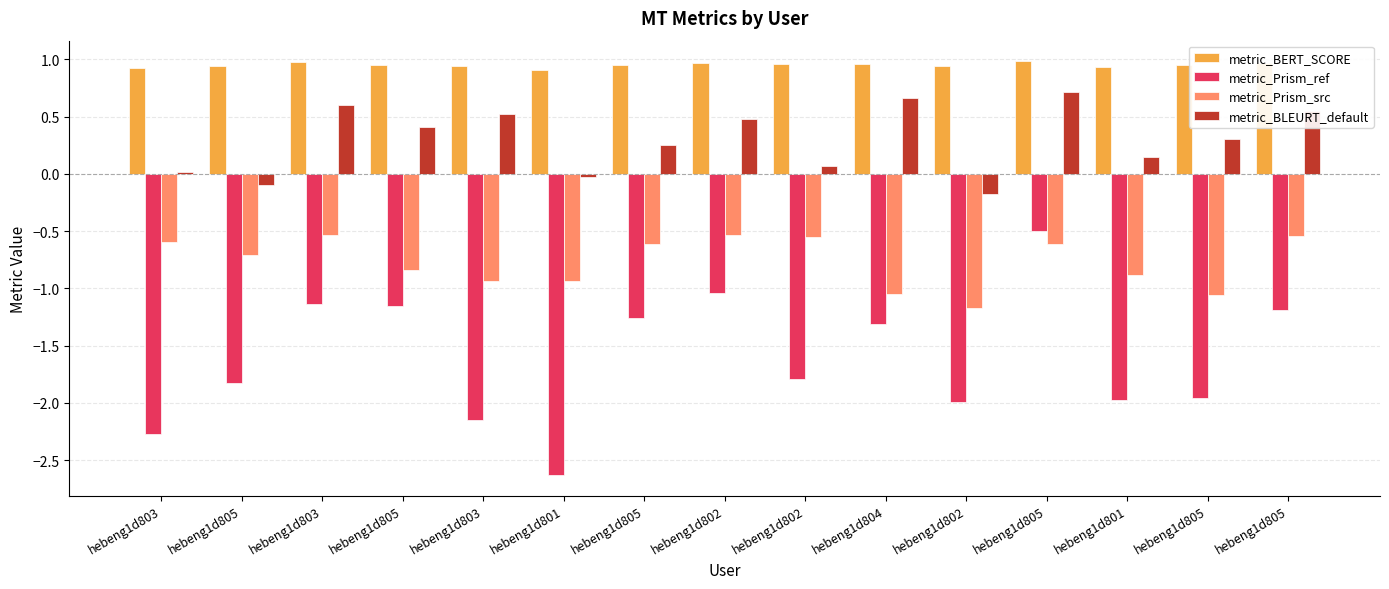

At how many categories does at least one series exceed -1?

15